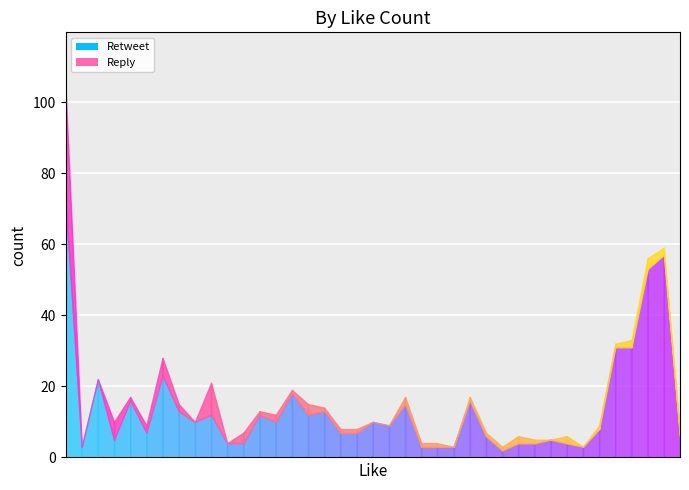

True or false: Reply and Retweet intersect in this chart.

False